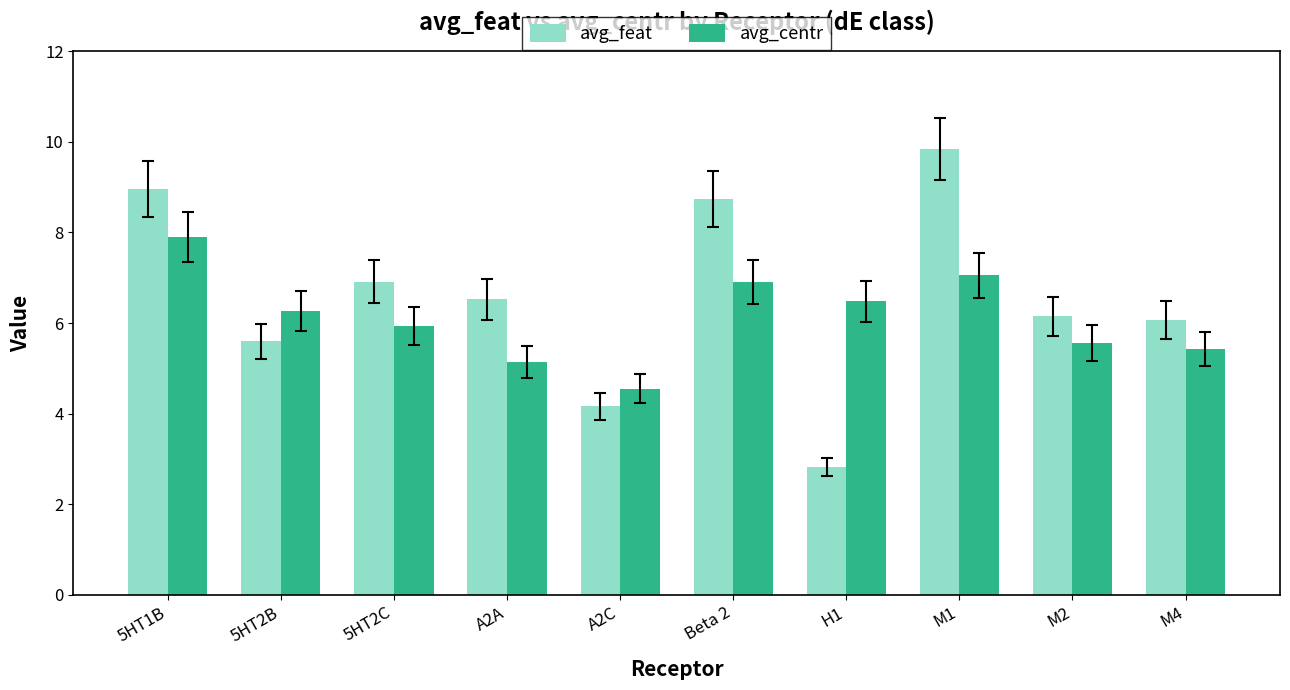

Is it true that avg_feat equals 5.2 at 5HT1B?

False